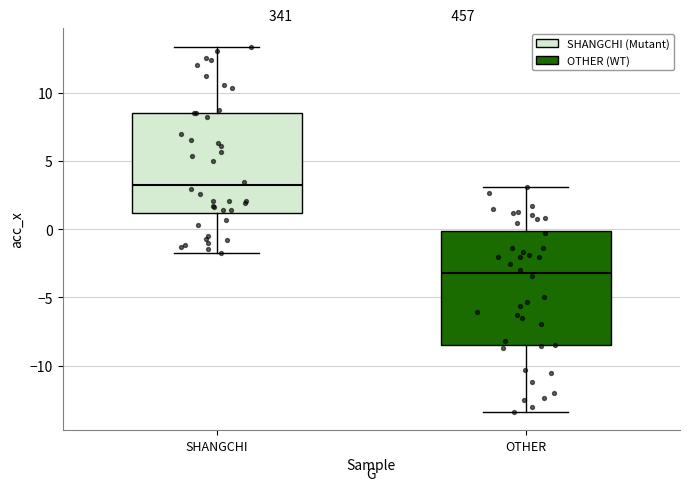

Reading left to right, read every box against the y-axis: the position of its median line, the range the box covers, and the ends of its whiskers. The values are not printed on the chart, so give them approximately, as read against the axis.

SHANGCHI: median 3.0, box 1.0 to 8.5, whiskers -1.5 to 13.5
OTHER: median -3.0, box -8.5 to 0.0, whiskers -13.5 to 3.0